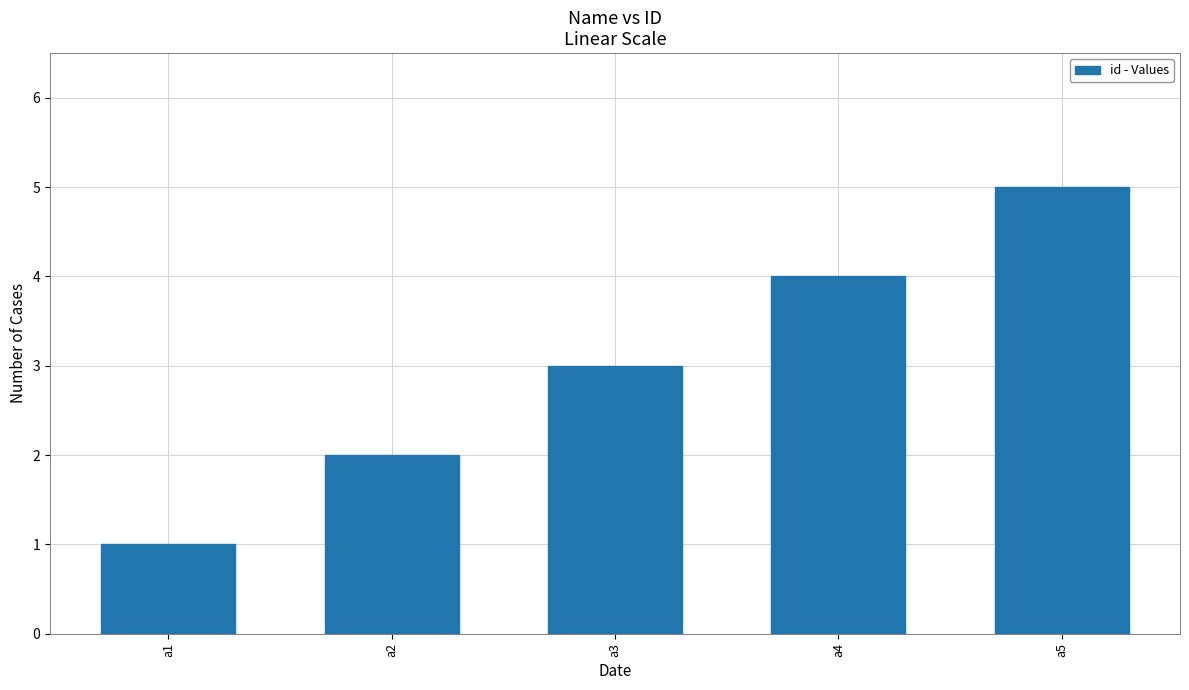

What is the ratio of the value at a2 to the value at a3?

0.7